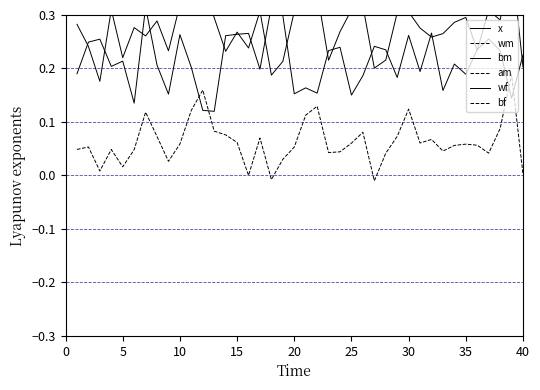

Which has a higher value, 35 or 39?

39